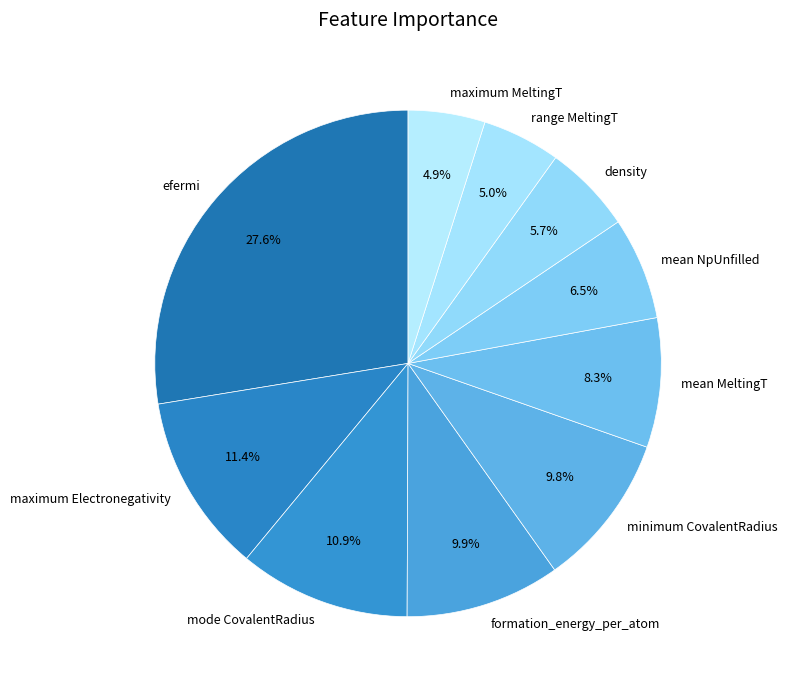

Which category has the biggest portion of the pie?

efermi